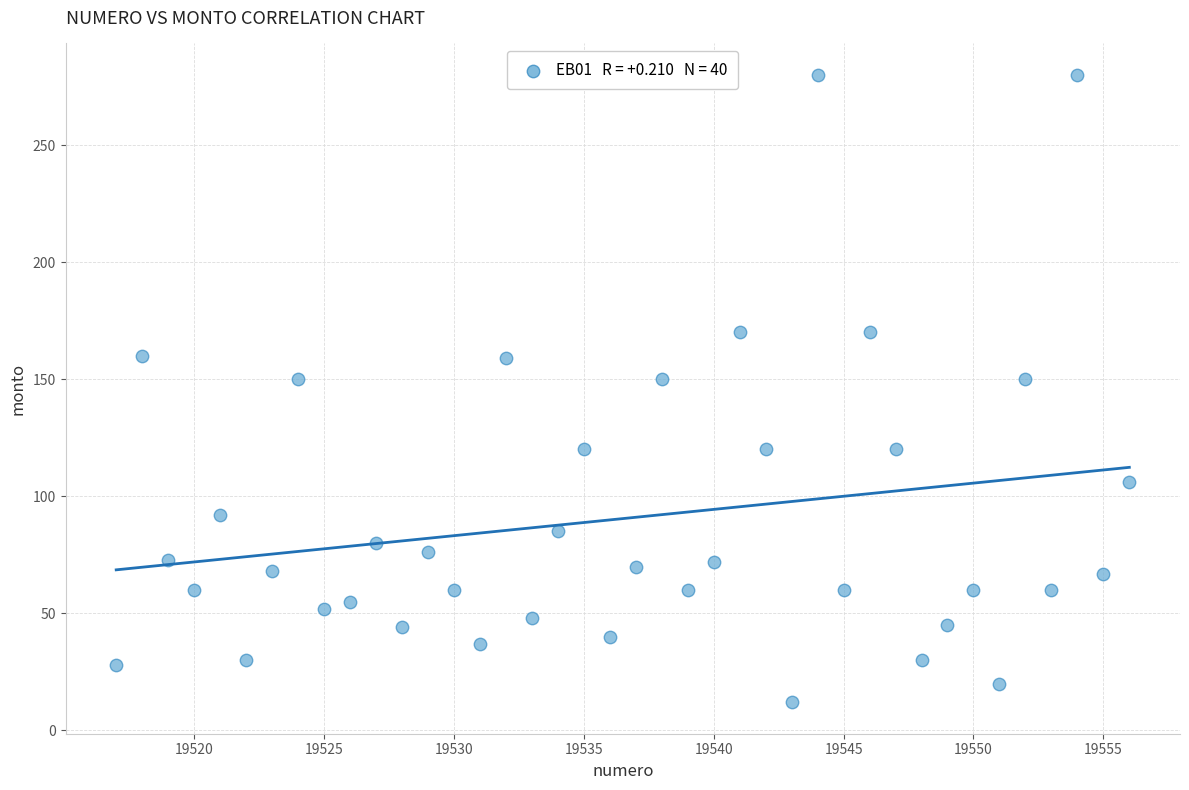

What is the range of X values (max minus min)?

39